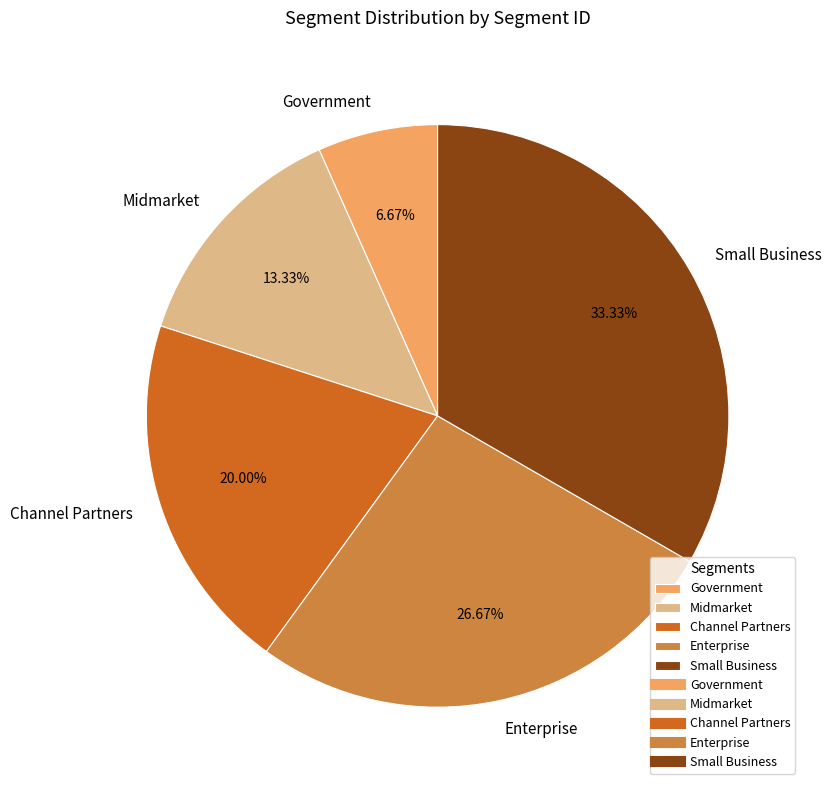

Which has a higher value, Midmarket or Government?

Midmarket